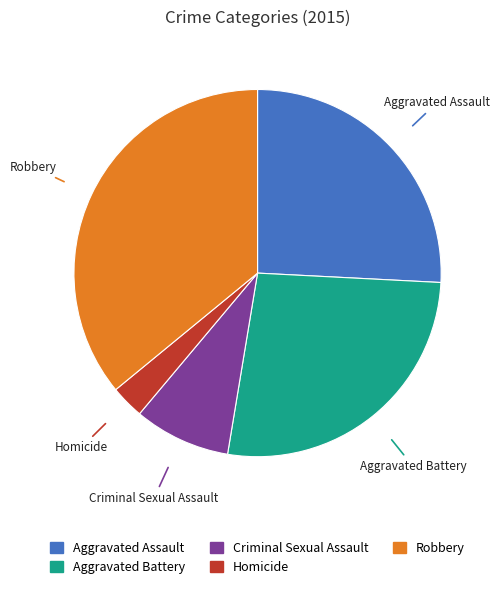

Approximately how many times larger is the value at Criminal Sexual Assault compared to Homicide?

2.9